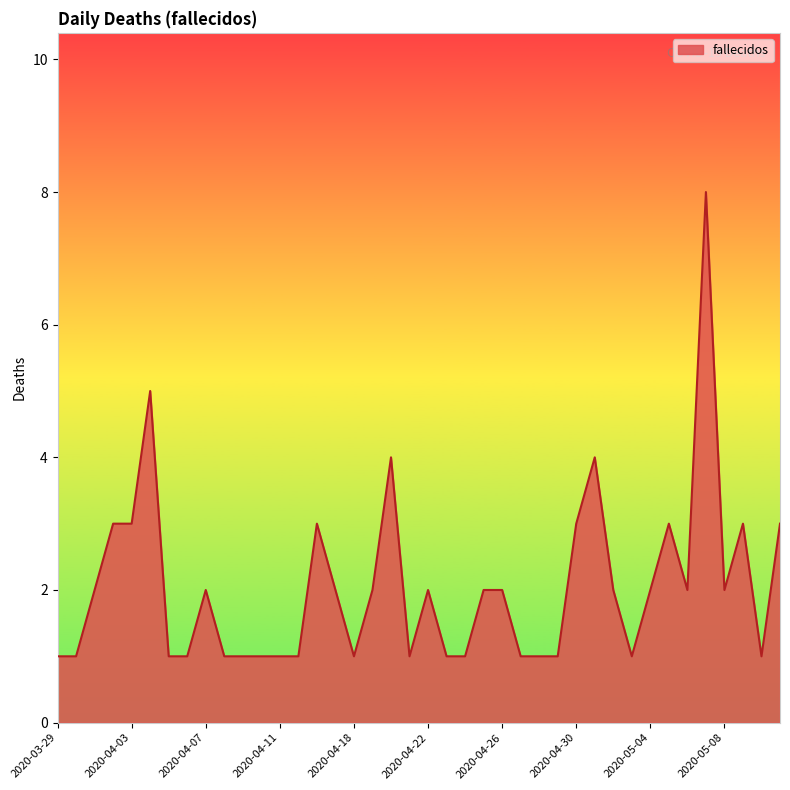

What is the maximum value shown in the chart?

8